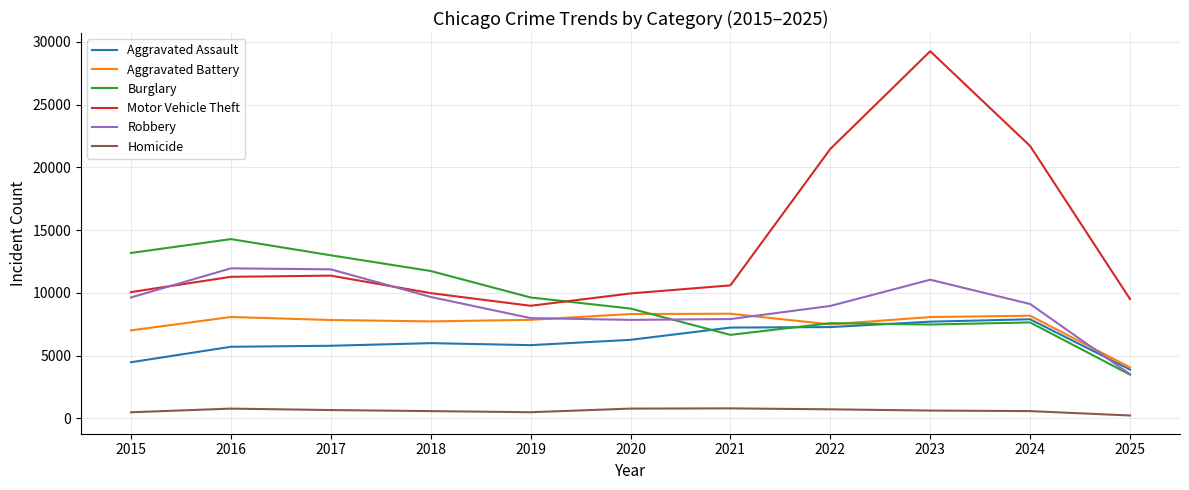

What is the minimum value for Aggravated Battery?

4071